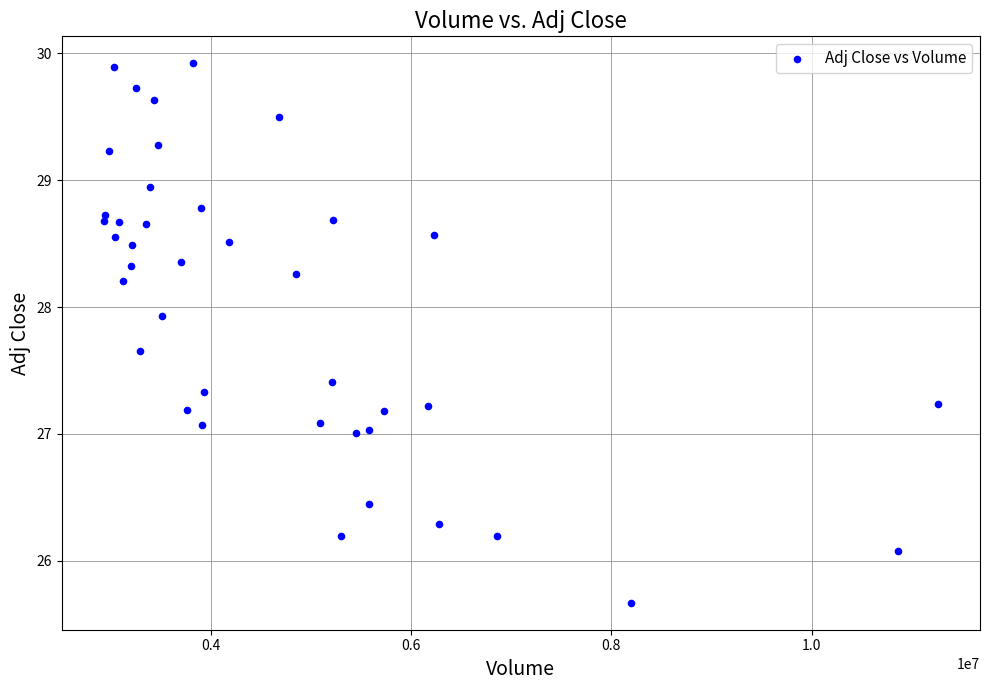

What is the range of Y values (max minus min)?

4.3